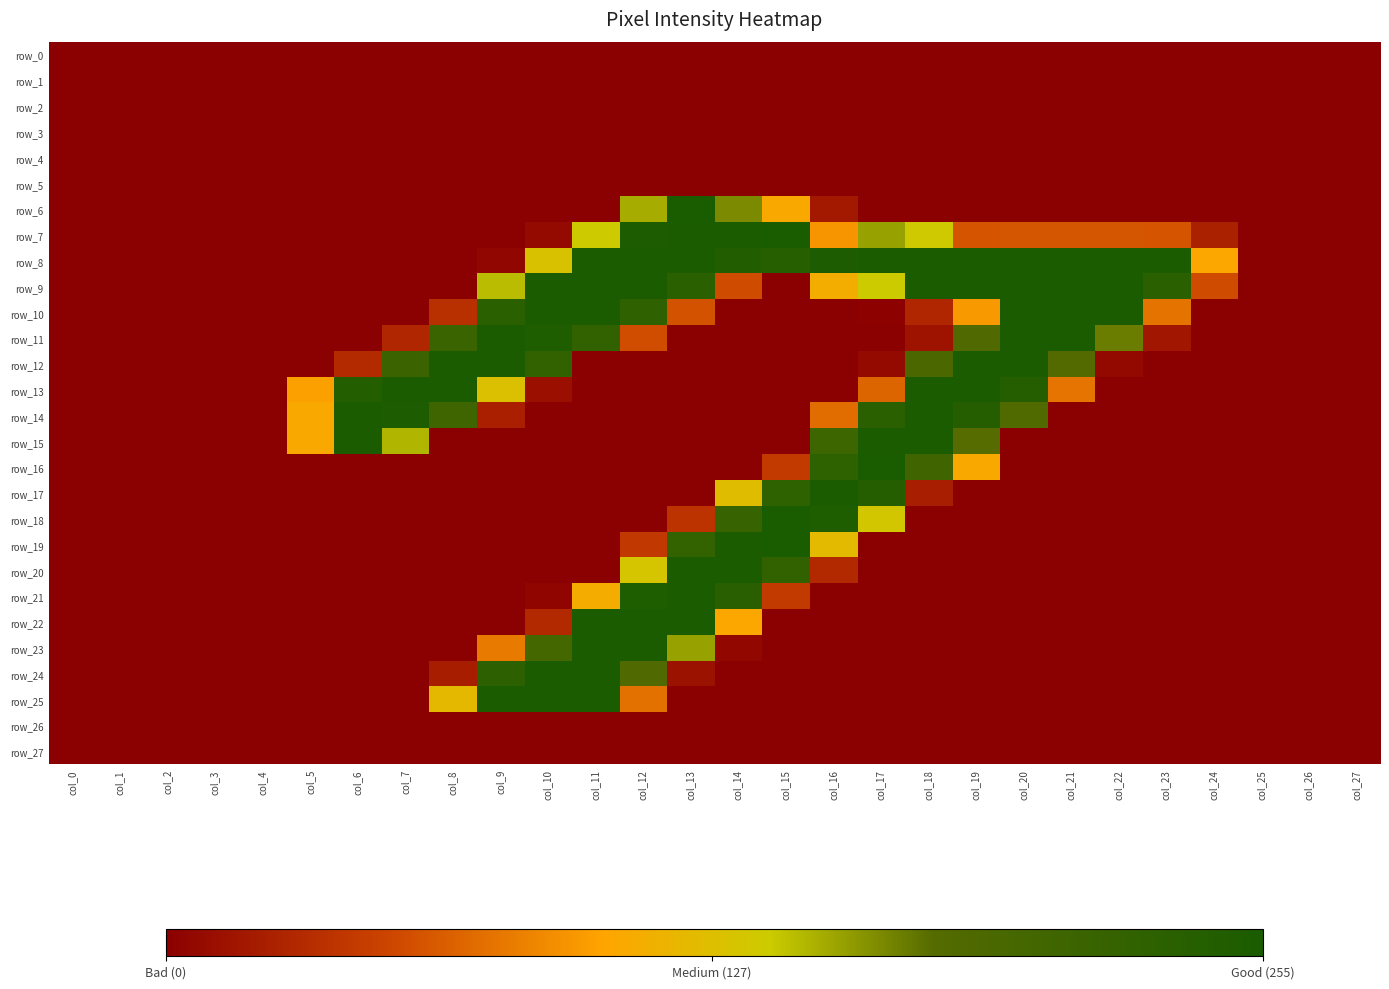

Which category has the highest value in the row_22 series?

col_11